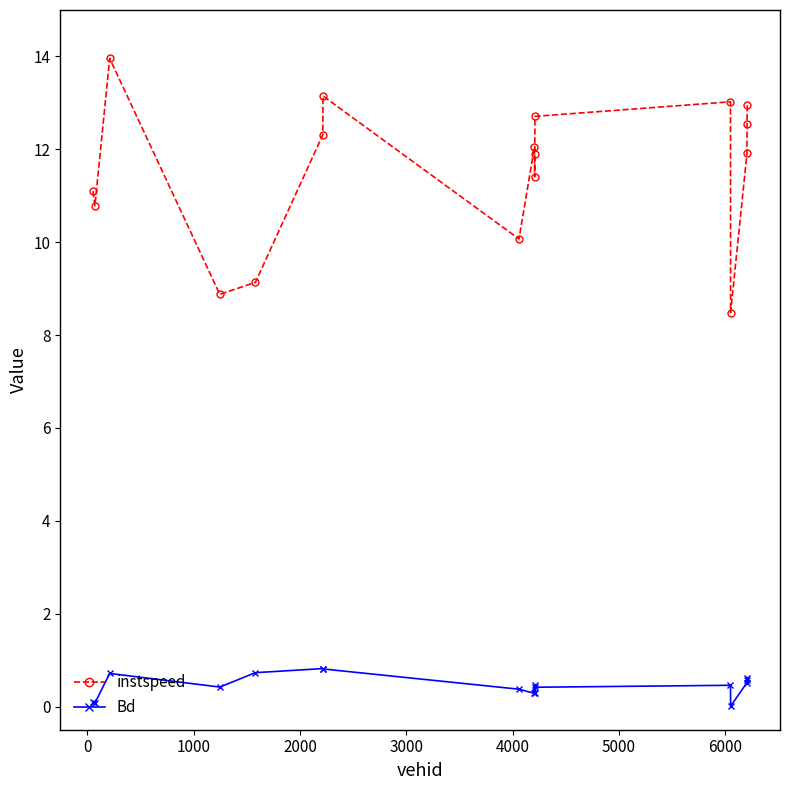

In instspeed, how many points are higher than both neighbors (excluding endpoints)?

4